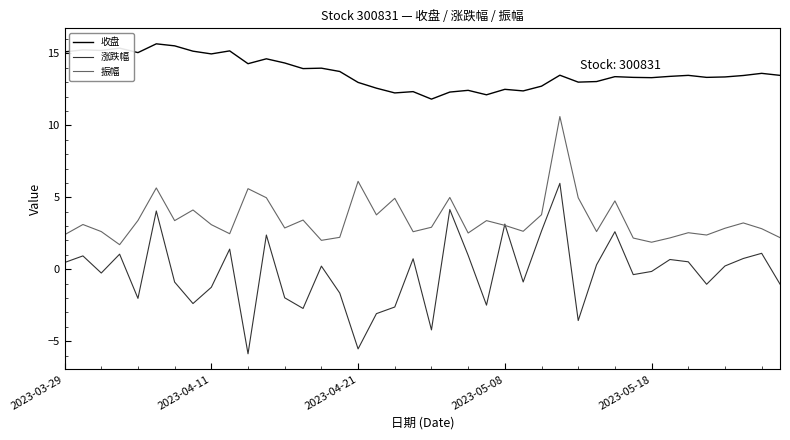

How many intersections are there between 涨跌幅 and 振幅?

2